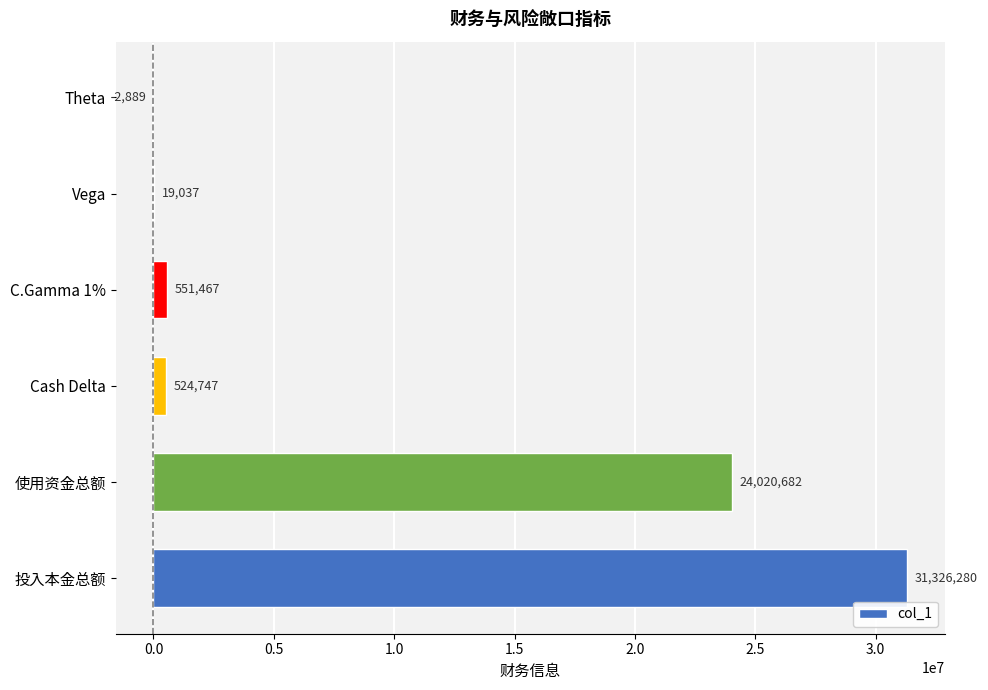

Which category has the highest value across all series?

投入本金总额